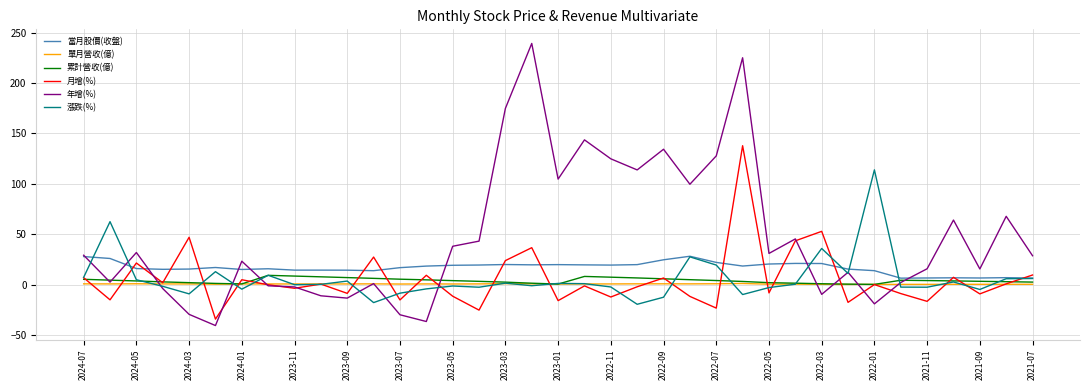

Which series has the widest spread of values?

年增(%)